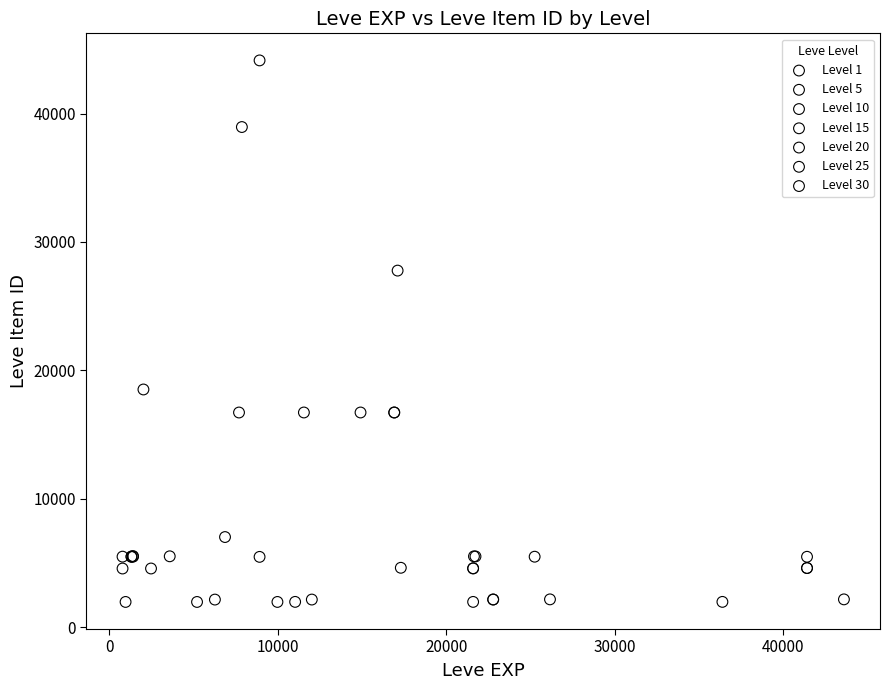

Which series contains the highest Y value?

Level 10